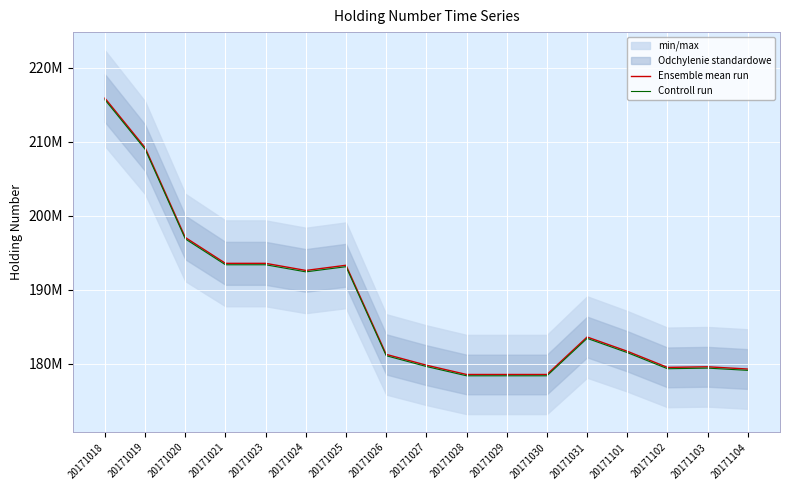

What is the maximum value shown in the chart?

215910000.0